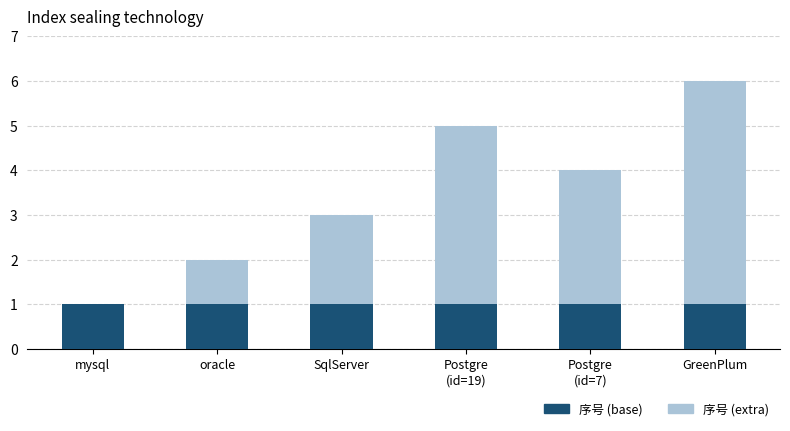

What is the sum of all 序号 (base) values?

6